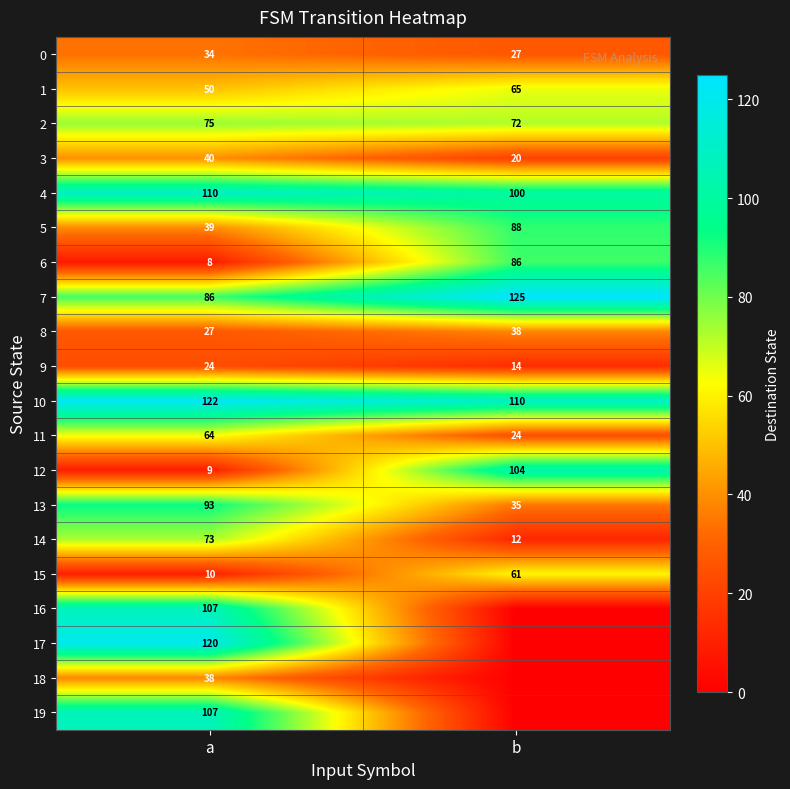

What is the difference between the 15 values at a and b?

51